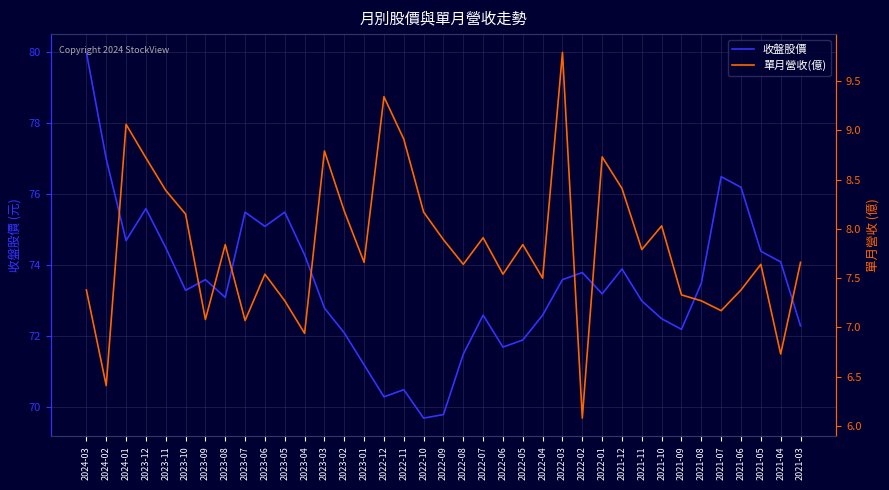

The value of 收盤股價 at 2024-02 is 77.0. True or false?

True